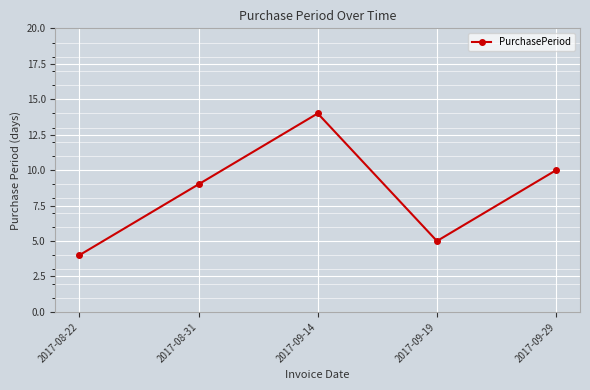

Which category has the lowest value across all series?

2017-08-22